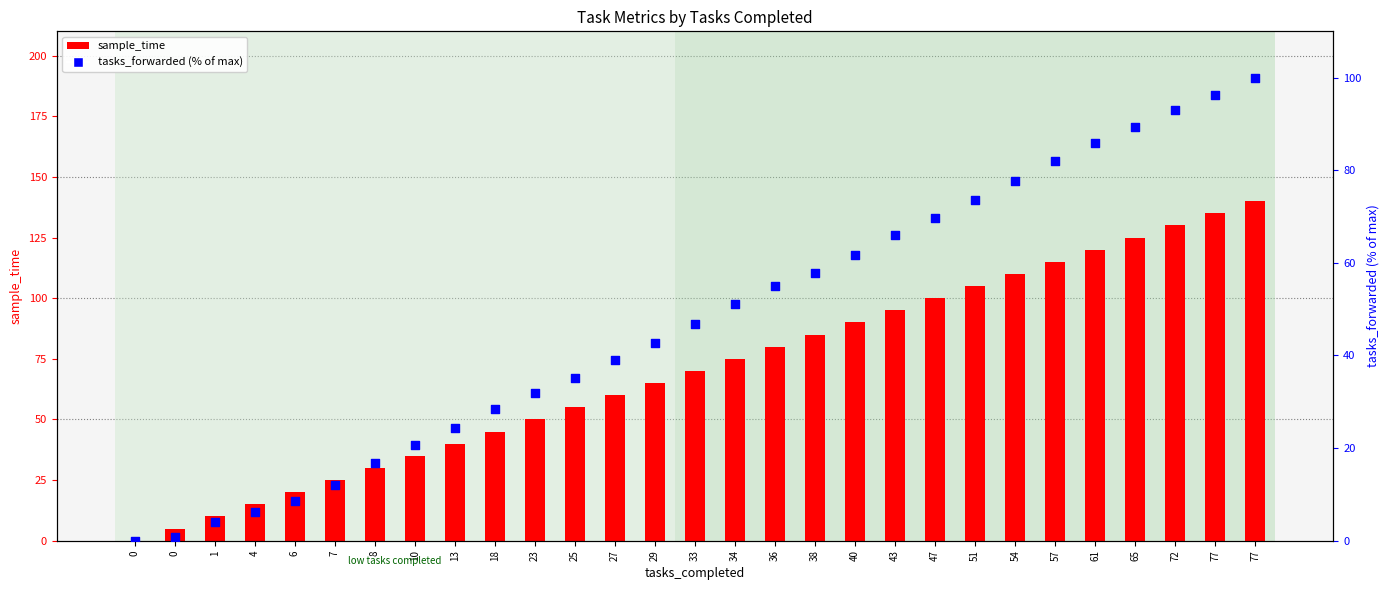

At which category is the sum across all series the highest?

77